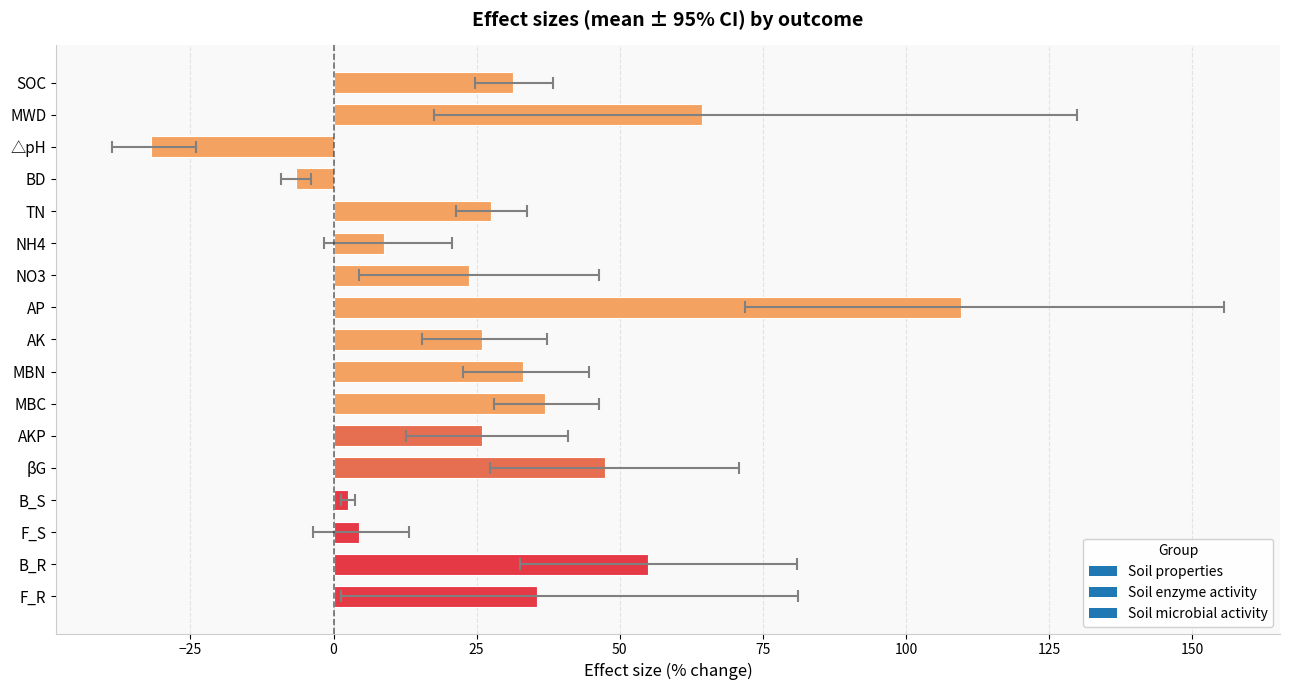

How many groups of bars are there?

17